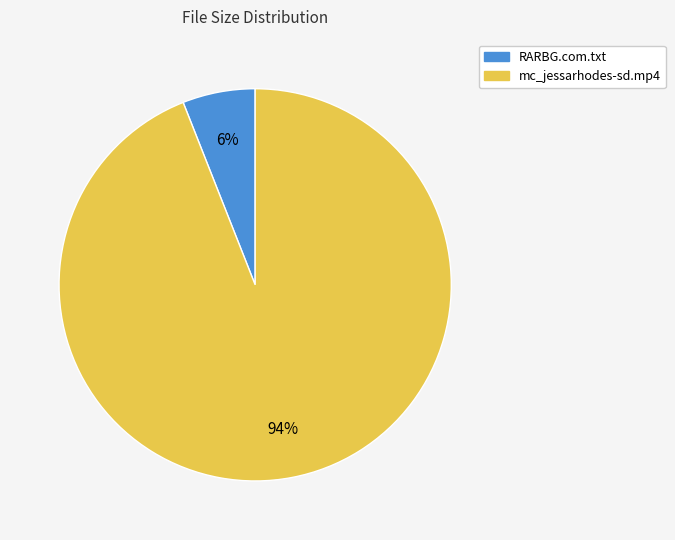

Is the sum of RARBG.com.txt and mc_jessarhodes-sd.mp4 greater than half?

Yes